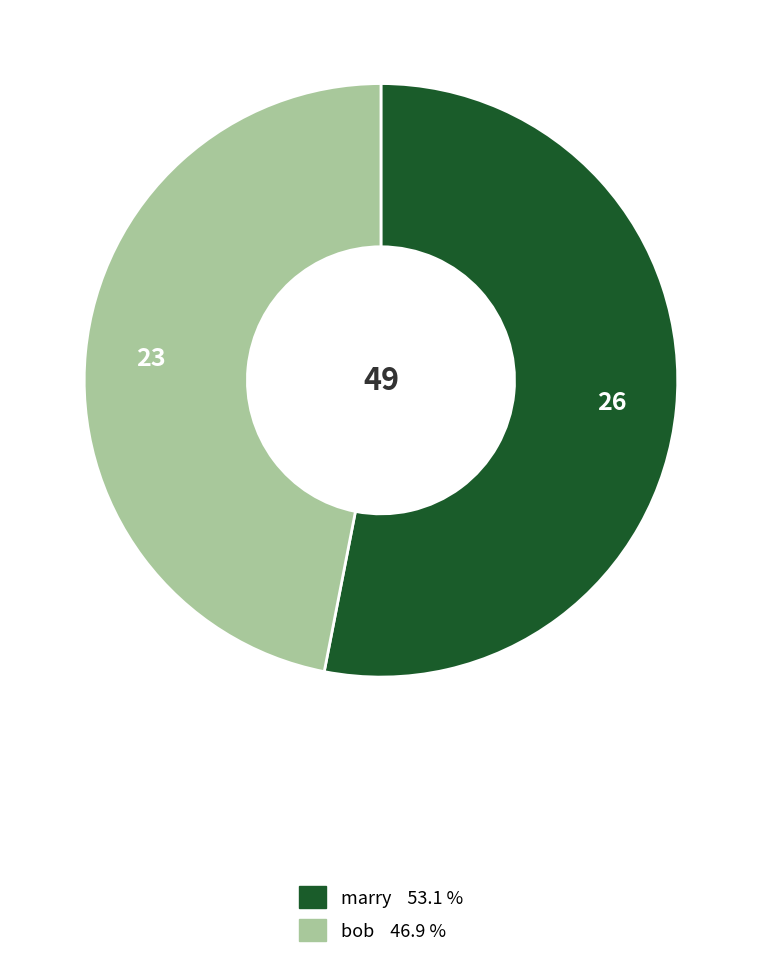

Do bob and marry together represent more than half of the pie?

Yes